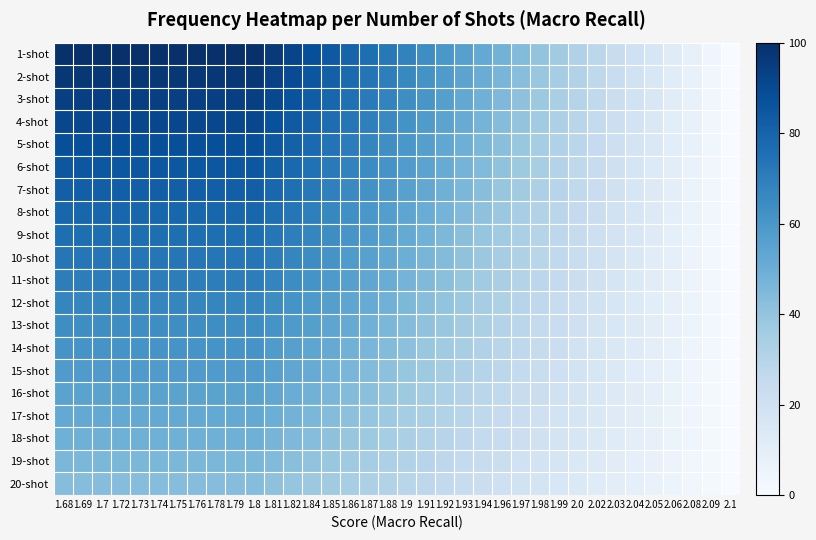

Which series changed the most between 1.84 and 2.1?

1-shot